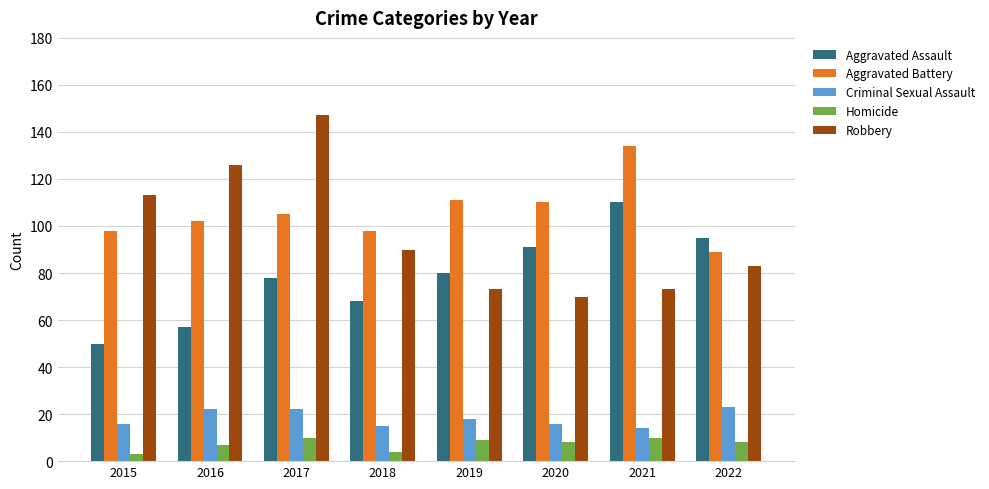

What is the total value across all series at 2021?

341